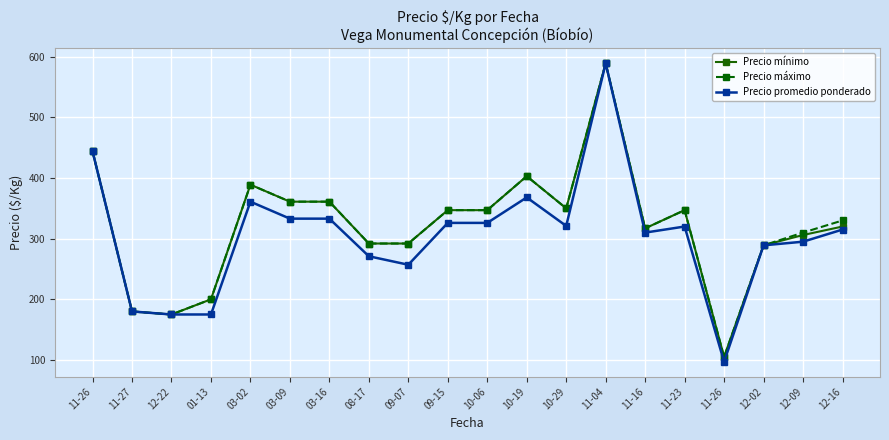

How many data points does each series have?

20